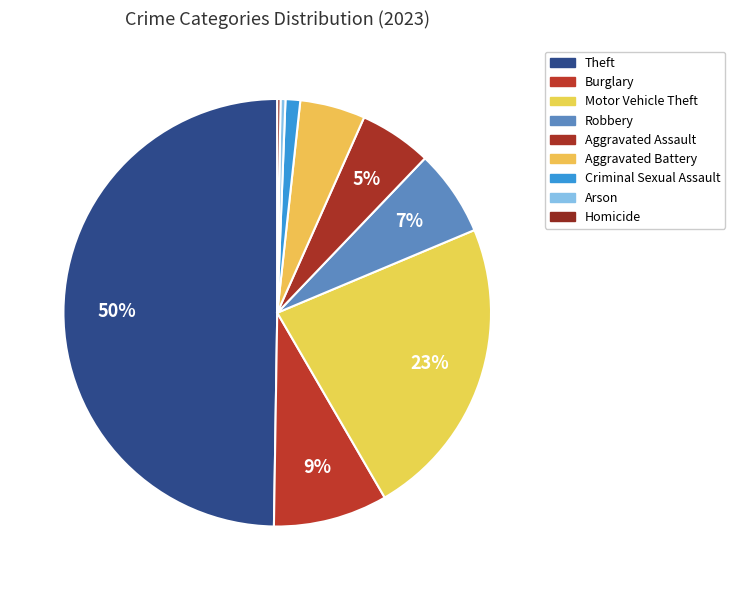

Which slice is the smallest?

Homicide